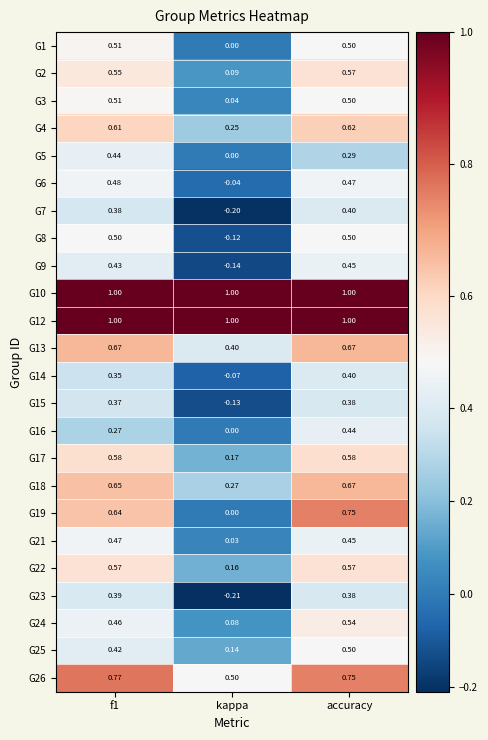

At which category is the sum across all series the highest?

accuracy